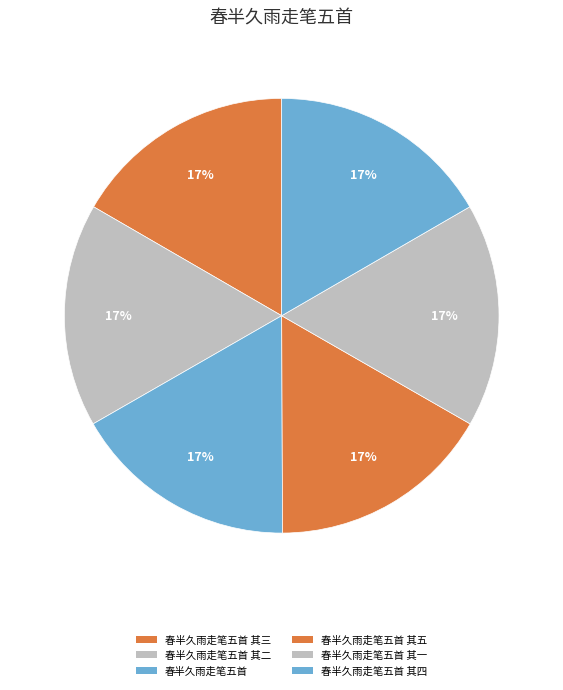

Which category has the biggest portion of the pie?

春半久雨走笔五首